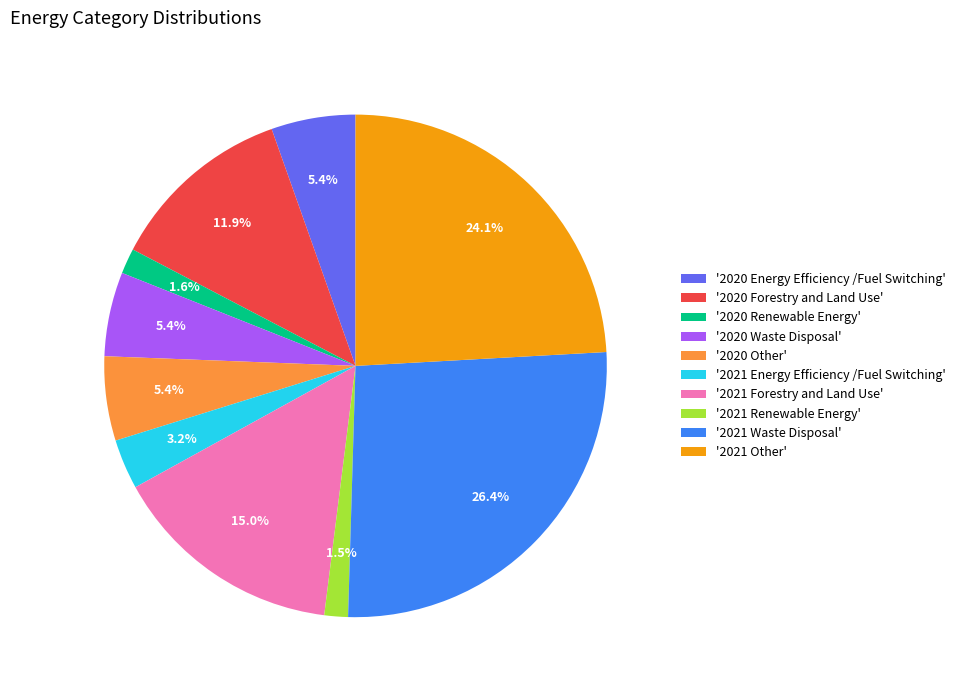

Approximately how many times larger is the value at '2021 Waste Disposal' compared to '2021 Energy Efficiency /Fuel Switching'?

8.2